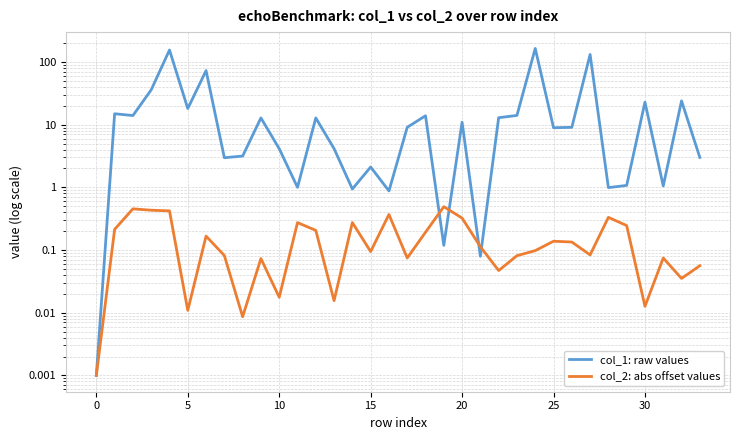

Does the chart have visible grid lines?

Yes